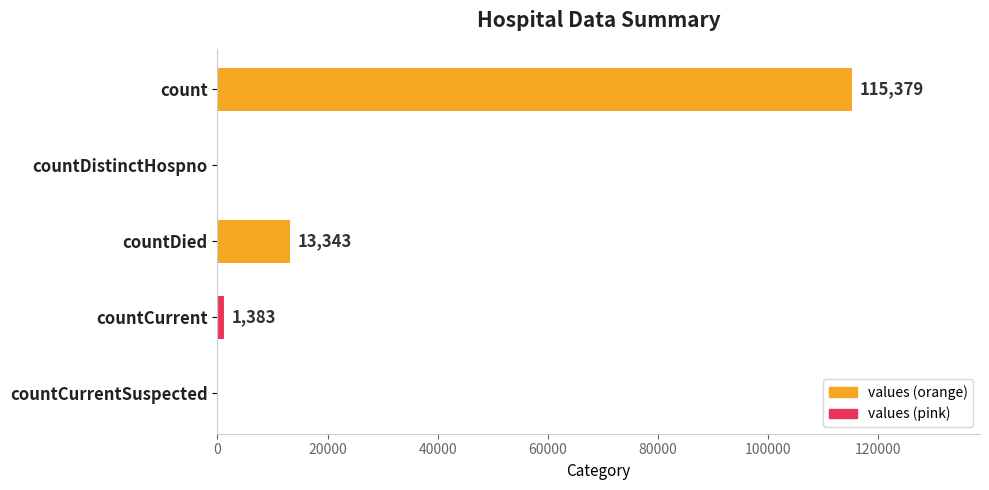

What is the approximate value at count, to the nearest 100?

115400